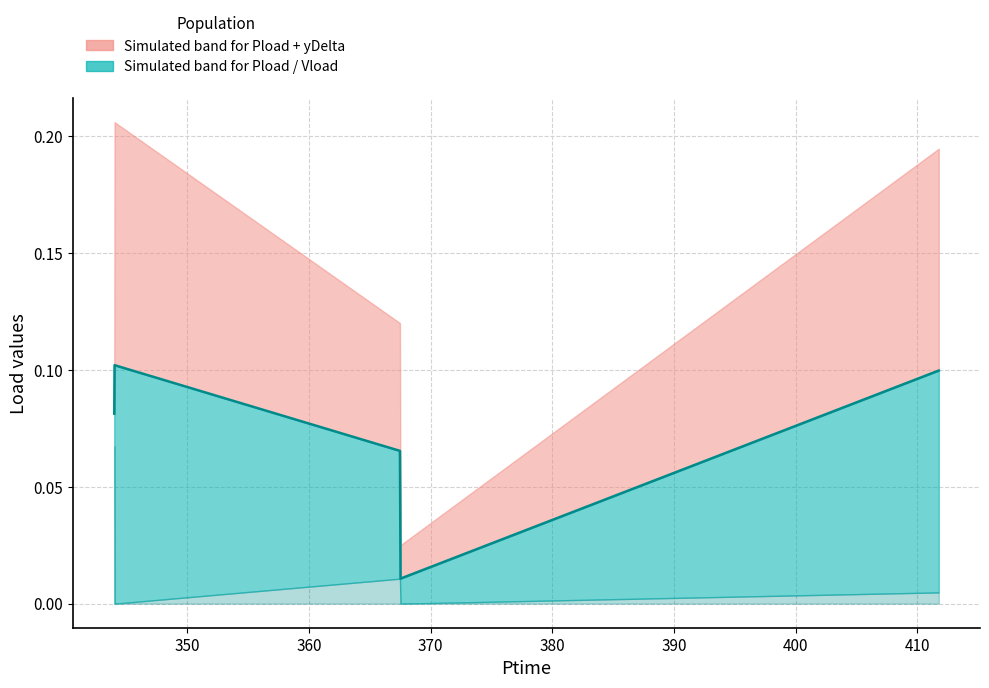

How many interior local peaks (higher than both neighbors) does the data have?

1